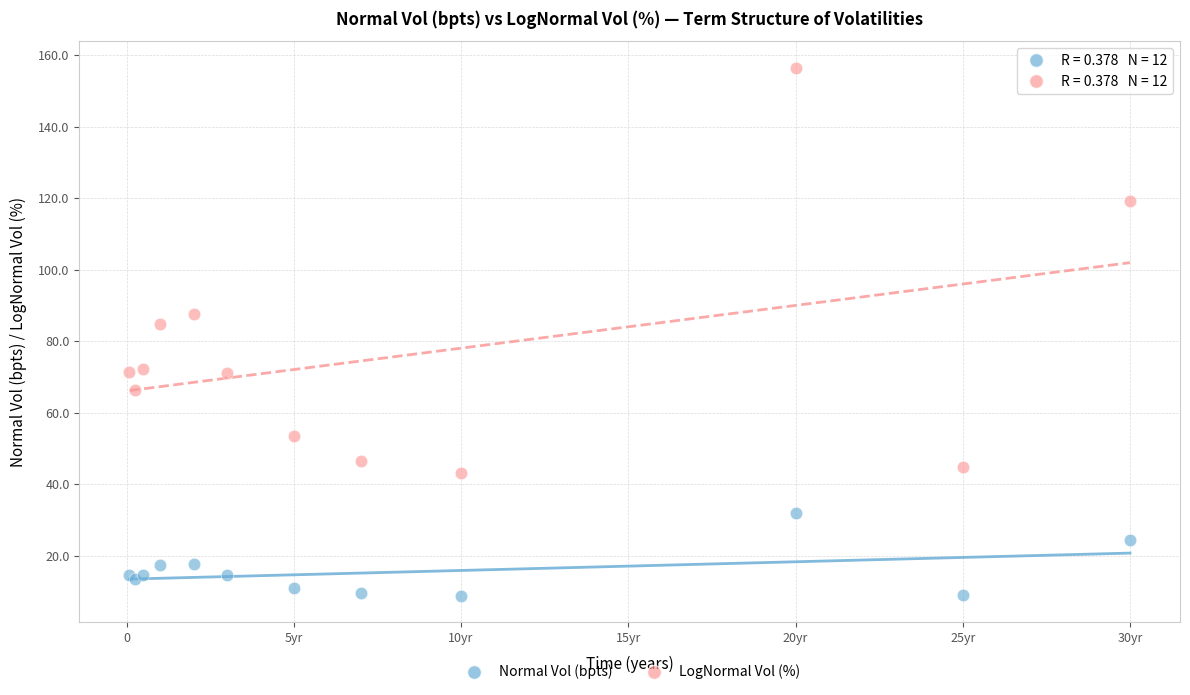

What are all the series names shown in the legend?

Normal Vol (bpts), LogNormal Vol (%)